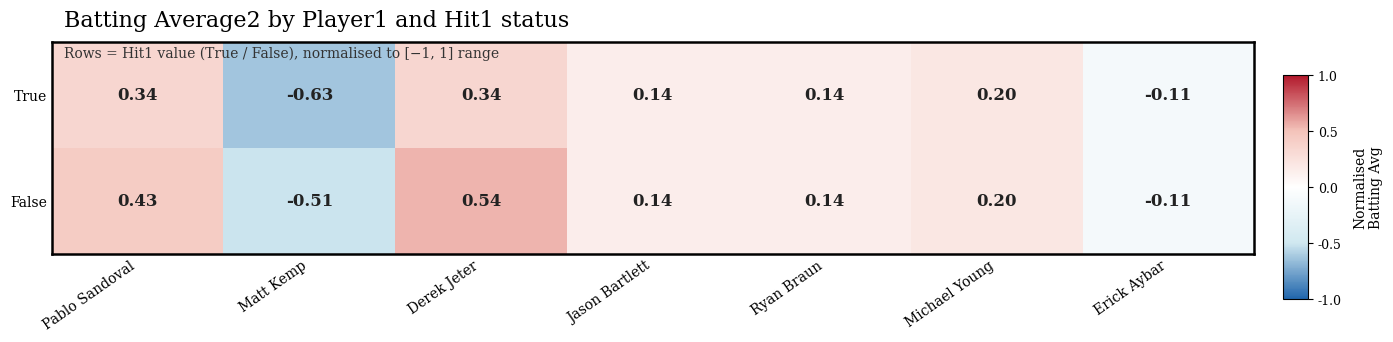

Which category has the lowest value in the False series?

Matt Kemp